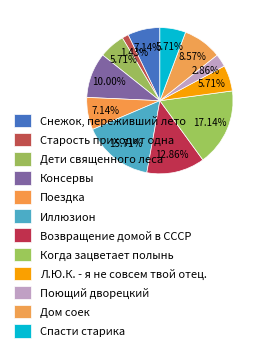

Is it true that Консервы is 24% of the pie?

False